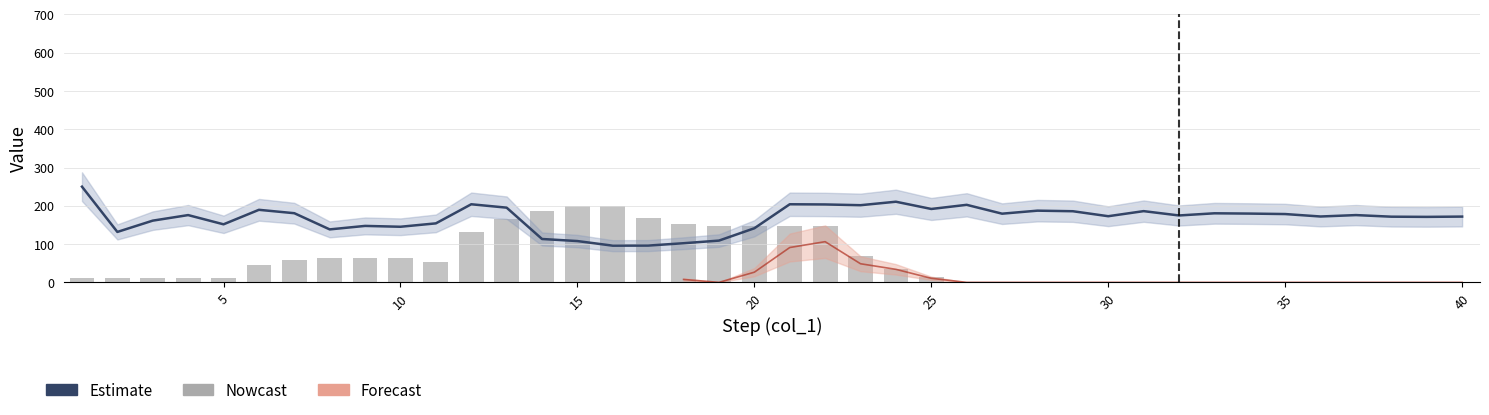

Reading left to right, what are all the values shown in this chart?

col_2 (Estimate): 250.0	131.8	161.3	175.8	151.7	189.5	180.7	138.4	147.5	145.3	154.1	204.0	195.2	113.3	107.9	95.9	96.1	102.3	109.1	141.3	204.0	203.5	201.6	210.7	191.7	202.6	179.4	187.3	185.8	172.8	186.1	174.8	180.4	179.7	178.5	172.1	175.8	171.6	171.1	171.8
col_3 (Nowcast bars): 12.4	12.4	12.4	12.4	12.4	44.5	59.4	64.8	64.8	64.8	52.4	131.7	166.0	186.3	200.0	200.0	168.0	153.0	147.6	147.6	147.6	147.6	68.3	34.0	13.7	0.0	0.0	0.0	0.0	0.0	0.0	0.0	0.0	0.0	0.0	0.0	0.0	0.0	0.0	0.0